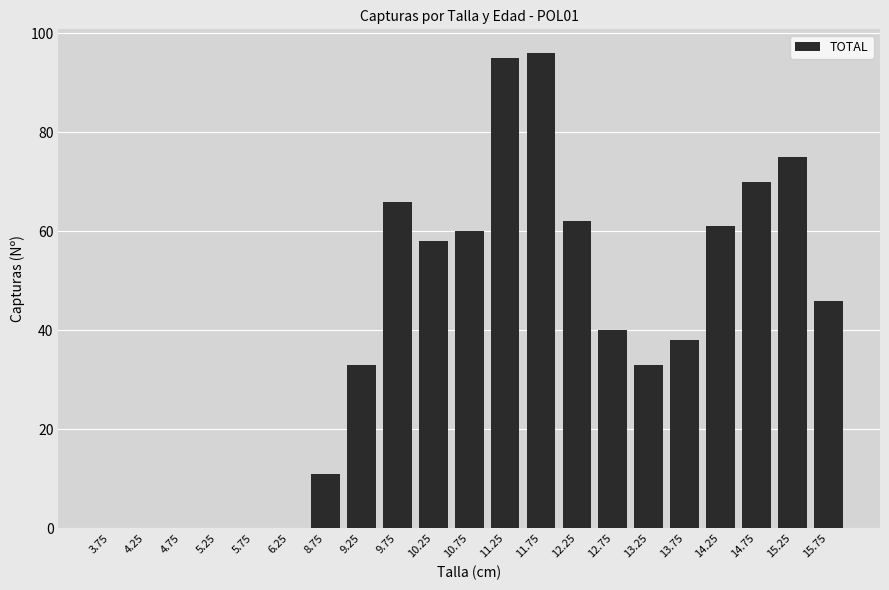

Read the value at 13.25, to the nearest 5.

35